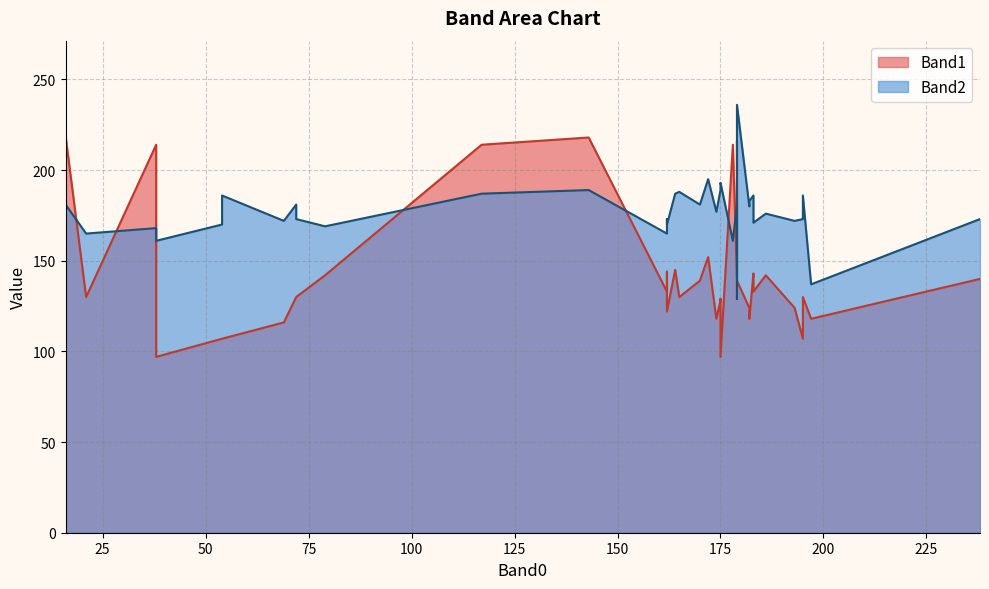

What is the lowest value of the Band1 series?

97